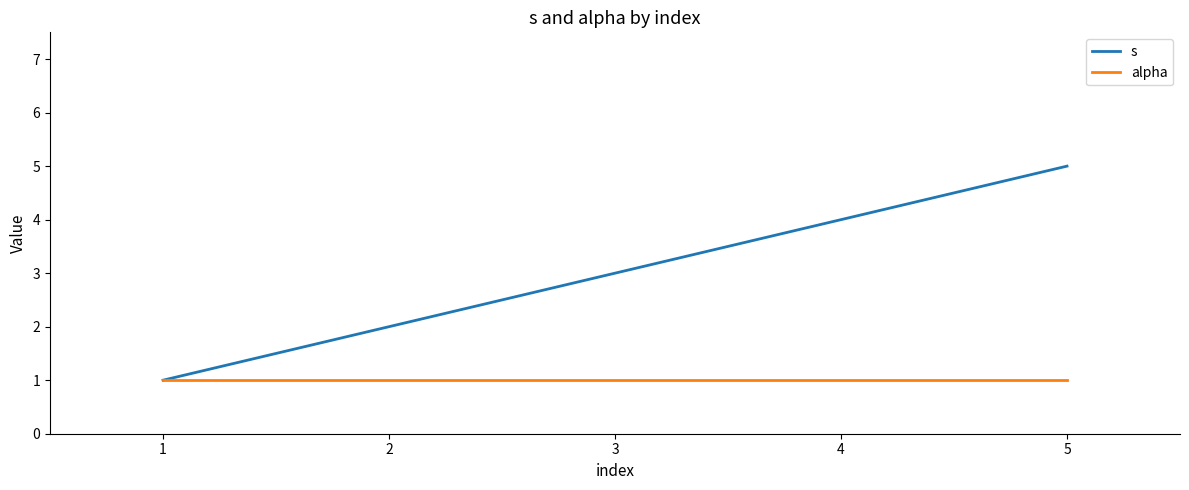

The value of alpha at 4 is 2. True or false?

False